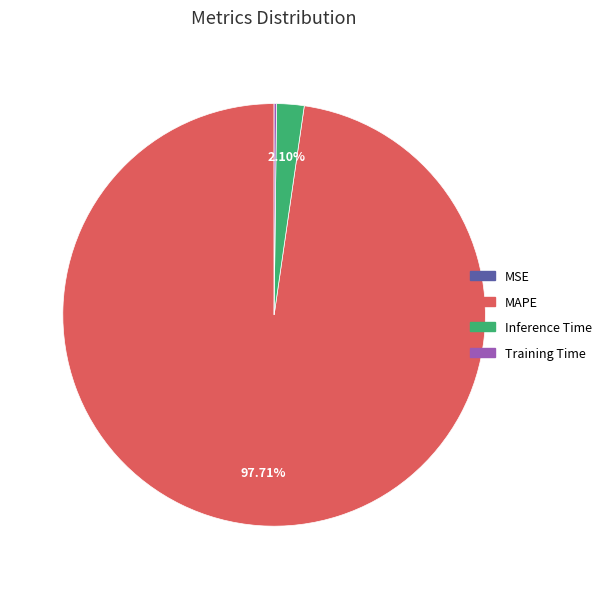

What is the majority slice?

MAPE